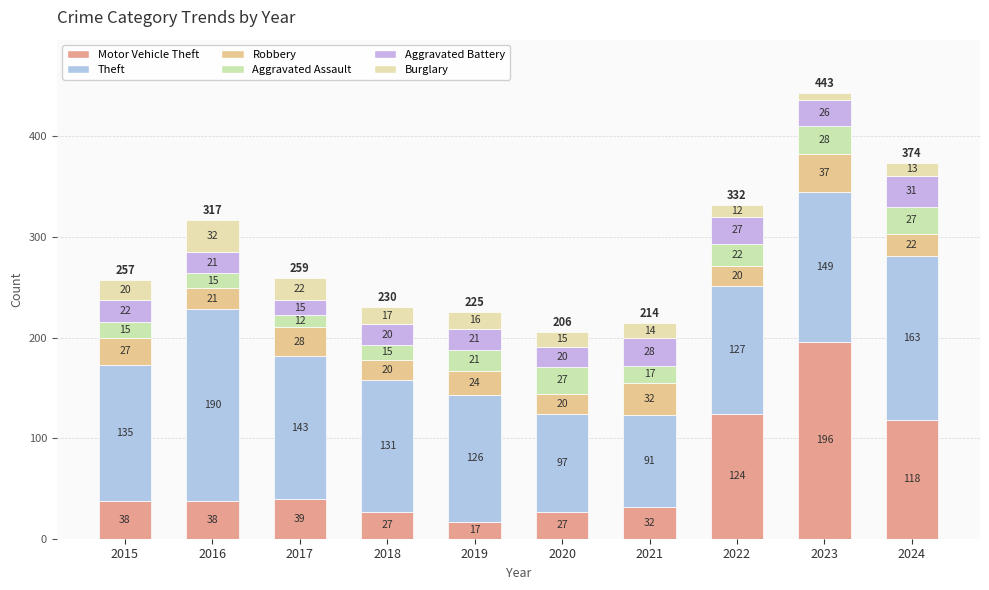

Where does the Robbery series first go above 24?

2015